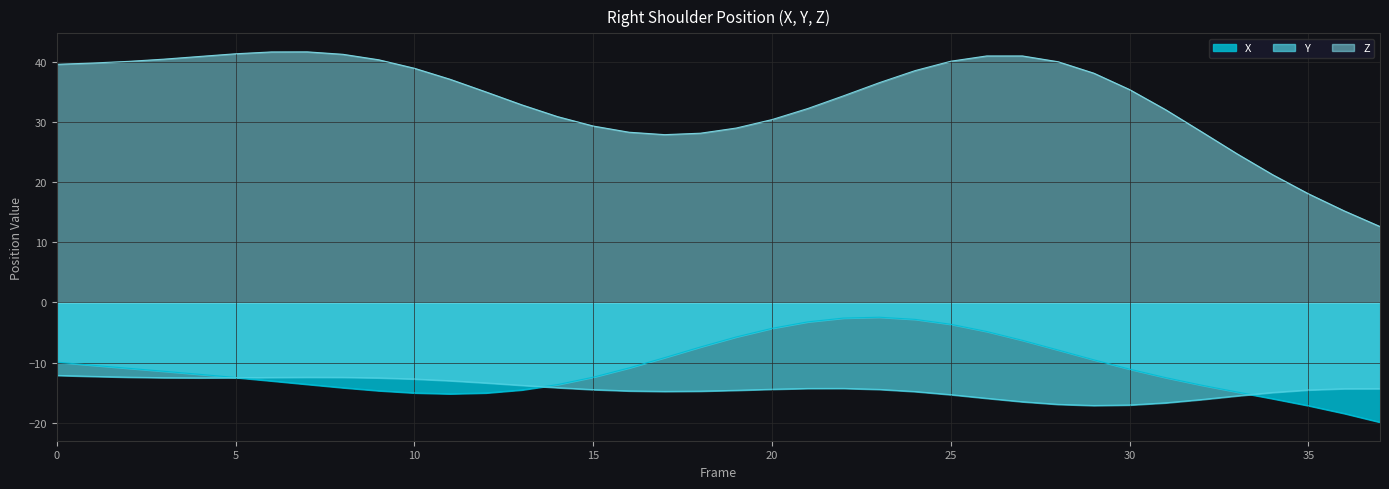

Reading left to right, transcribe all the data shown in this chart.

X: 0=-9.9	1=-10.5	2=-11.0	3=-11.5	4=-12.0	5=-12.5	6=-13.0	7=-13.6	8=-14.2	9=-14.7	10=-15.0	11=-15.2	12=-15.1	13=-14.6	14=-13.7	15=-12.4	16=-10.9	17=-9.2	18=-7.4	19=-5.7	20=-4.3	21=-3.2	22=-2.6	23=-2.5	24=-2.8	25=-3.6	26=-4.8	27=-6.3	28=-7.9	29=-9.6	30=-11.1	31=-12.5	32=-13.8	33=-14.9	34=-16.0	35=-17.2	36=-18.5	37=-19.9
Y: 0=-12.1	1=-12.3	2=-12.4	3=-12.5	4=-12.5	5=-12.5	6=-12.5	7=-12.4	8=-12.5	9=-12.5	10=-12.7	11=-13.0	12=-13.4	13=-13.8	14=-14.2	15=-14.5	16=-14.7	17=-14.8	18=-14.8	19=-14.6	20=-14.4	21=-14.3	22=-14.3	23=-14.5	24=-14.8	25=-15.3	26=-15.9	27=-16.5	28=-17.0	29=-17.1	30=-17.1	31=-16.7	32=-16.2	33=-15.5	34=-15.0	35=-14.6	36=-14.3	37=-14.3
Z: 0=39.6	1=39.8	2=40.1	3=40.4	4=40.9	5=41.3	6=41.6	7=41.6	8=41.2	9=40.3	10=38.9	11=37.1	12=35.0	13=32.8	14=30.9	15=29.3	16=28.3	17=27.9	18=28.1	19=29.0	20=30.4	21=32.2	22=34.3	23=36.5	24=38.5	25=40.1	26=41.0	27=41.0	28=40.0	29=38.1	30=35.4	31=32.0	32=28.4	33=24.7	34=21.2	35=18.0	36=15.2	37=12.6